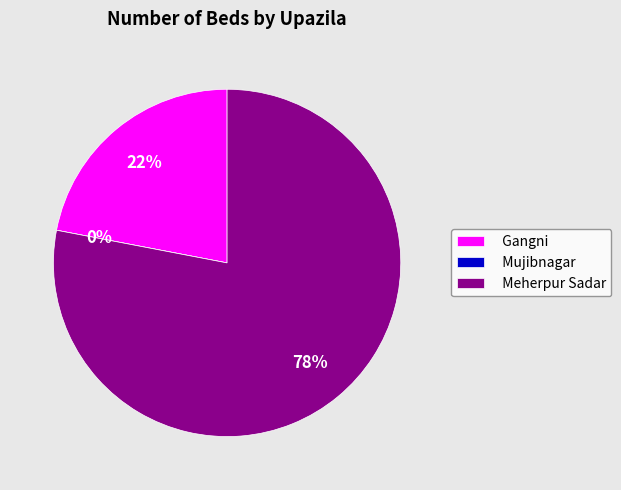

Count the number of slices in the pie.

3